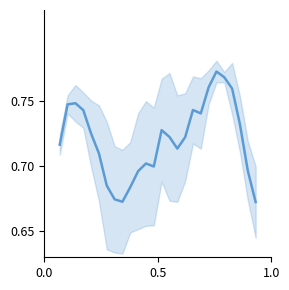

Reading left to right, transcribe all the data shown in this chart.

0.7	0.7	0.7	0.7	0.7	0.7	0.7	0.7	0.7	0.7	0.7	0.7	0.7	0.7	0.7	0.7	0.7	0.7	0.7	0.8	0.8	0.8	0.8	0.7	0.7	0.7